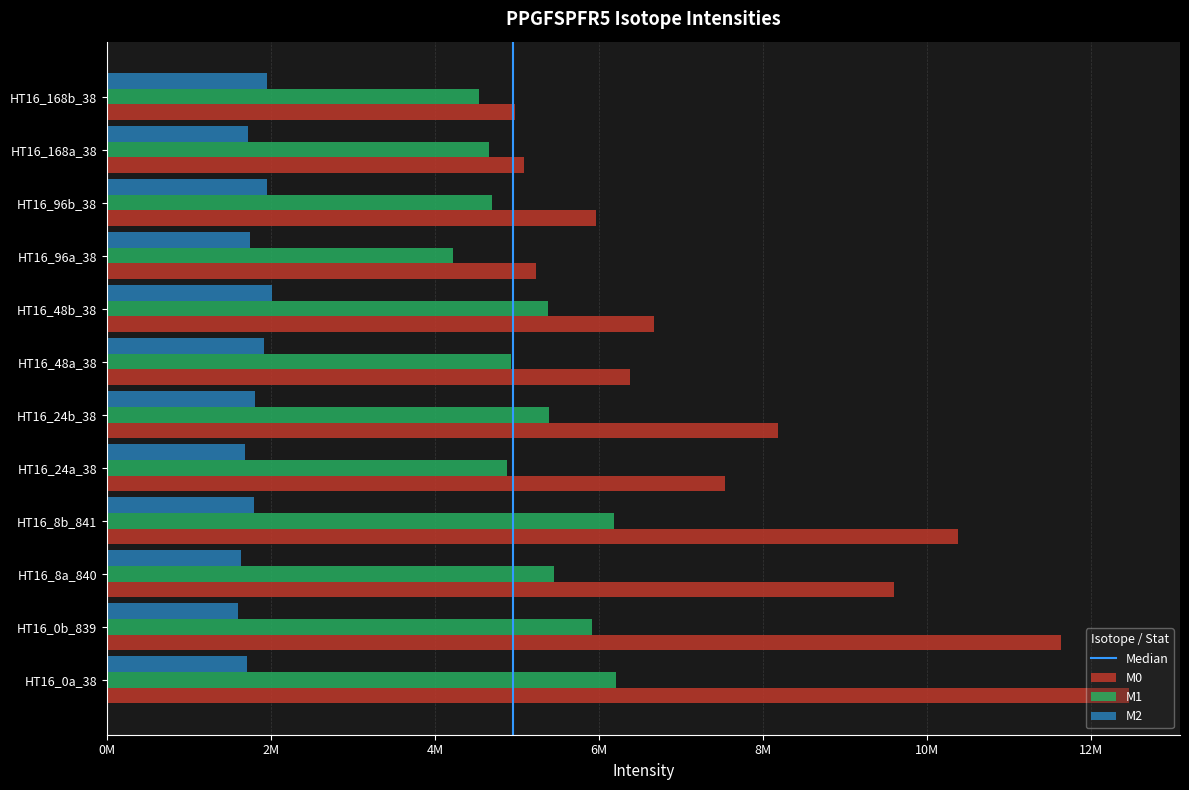

How many groups of bars are there?

12